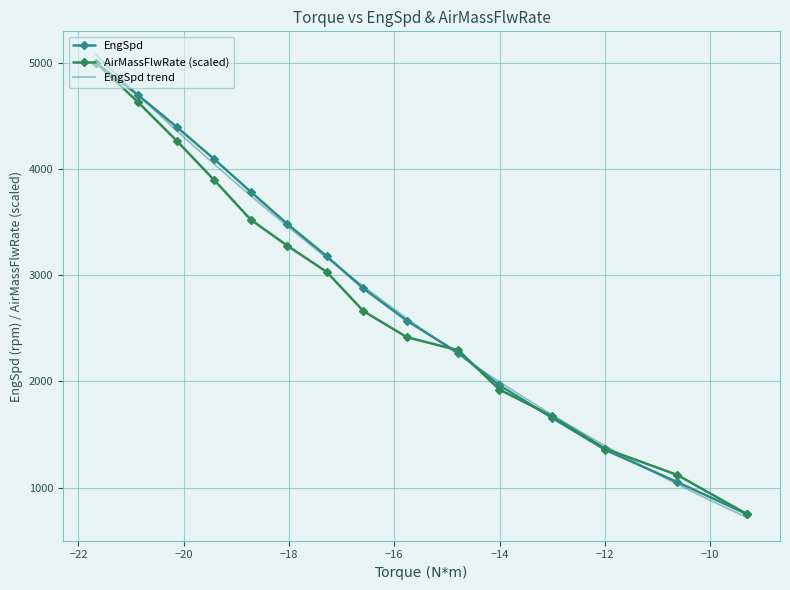

Count the number of data series in this chart.

2